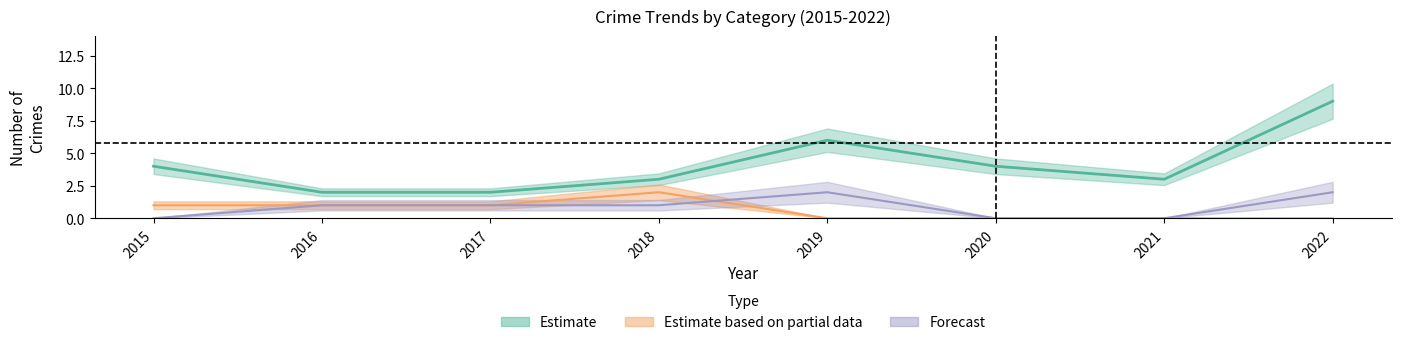

Between 2020 and 2022, which series saw the biggest shift?

Robbery